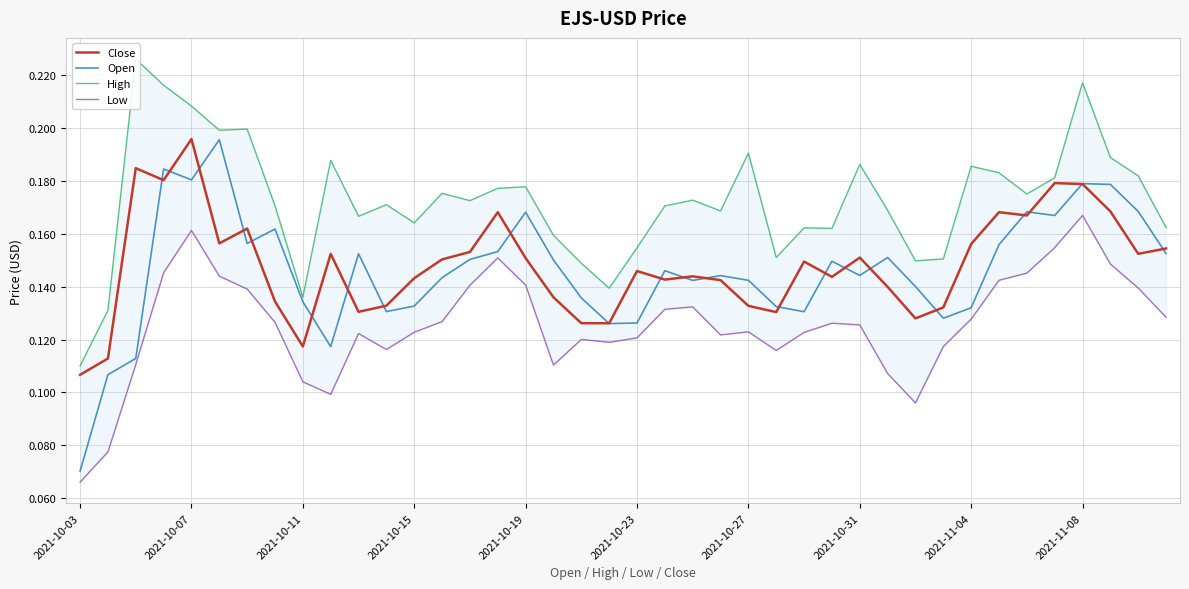

Is it true that Open equals 0.2 at 2021-10-27?

False